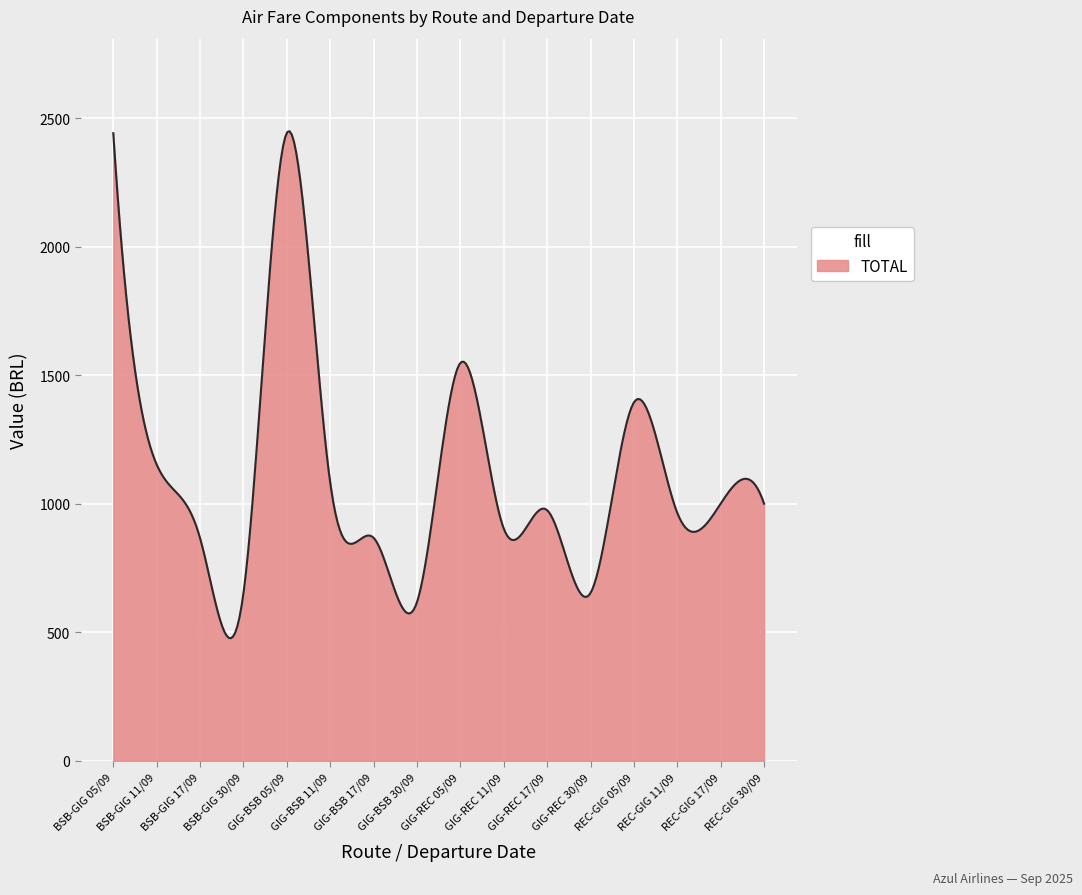

What is the difference between the maximum and minimum values?

1972.4